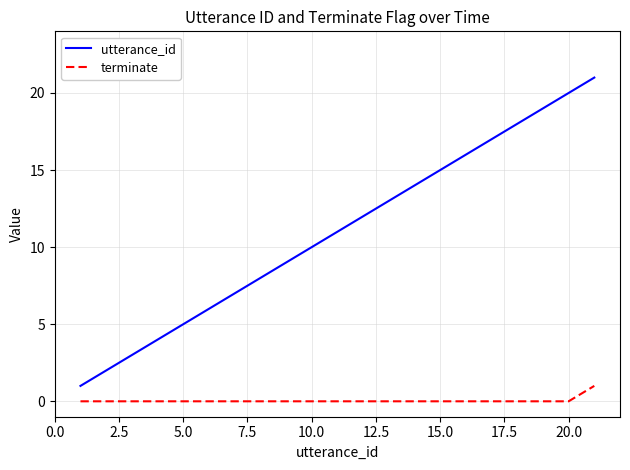

What is the difference between the second highest and minimum values in the utterance_id series?

19